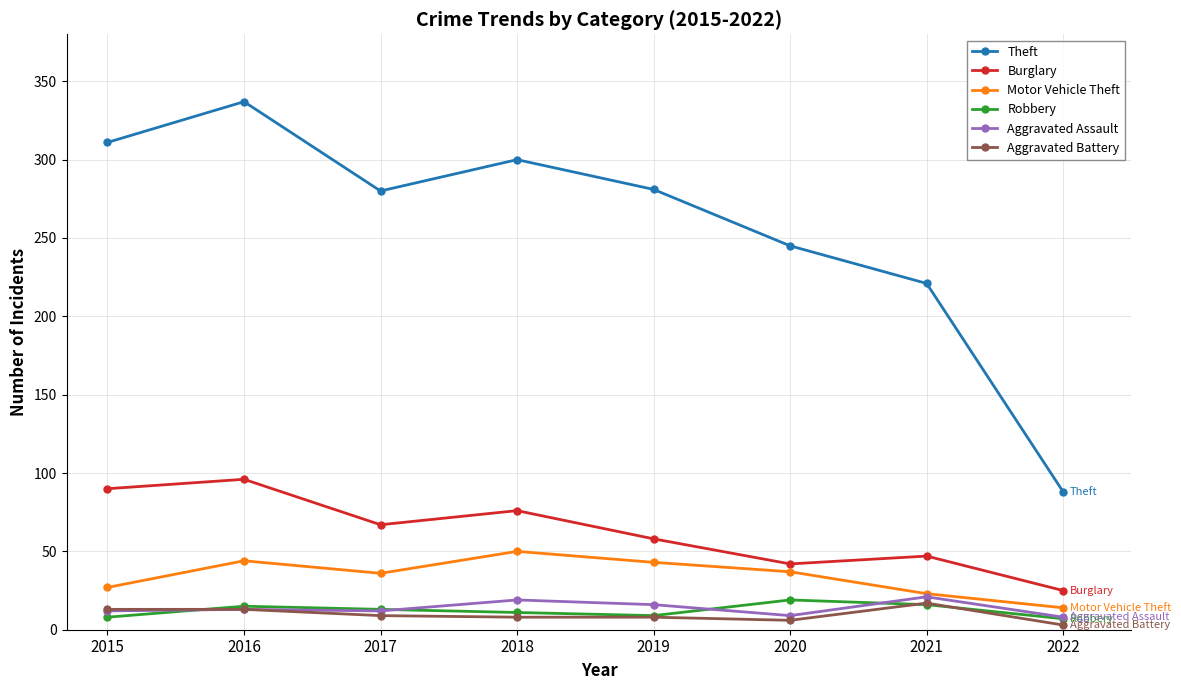

Is it true that Aggravated Battery equals 17 at 2021?

True